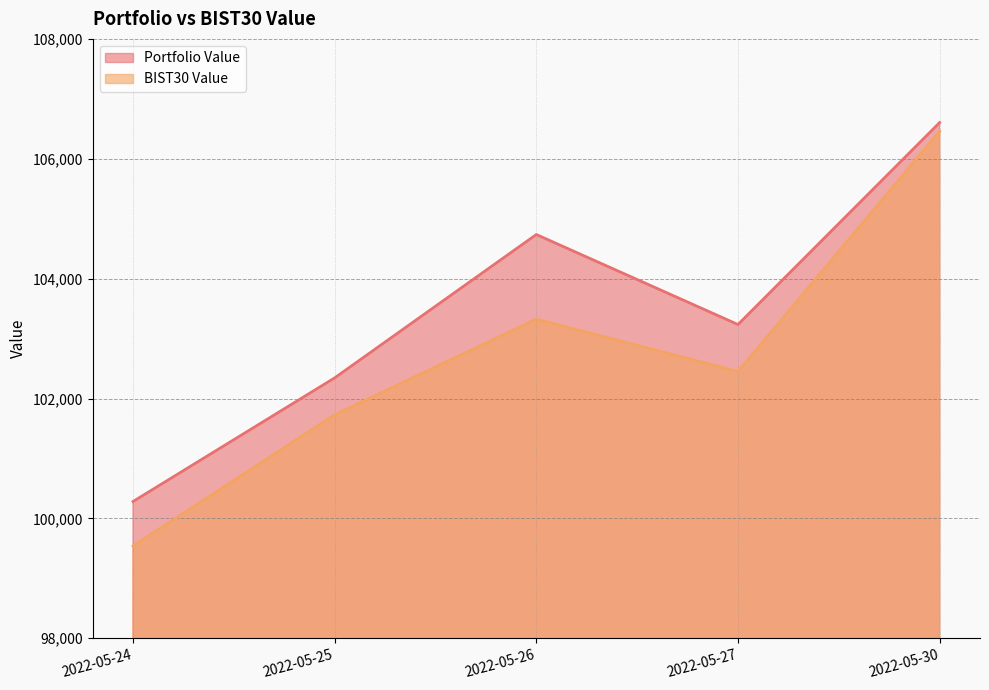

What are all the series names shown in the legend?

Portfolio Value, BIST30 Value